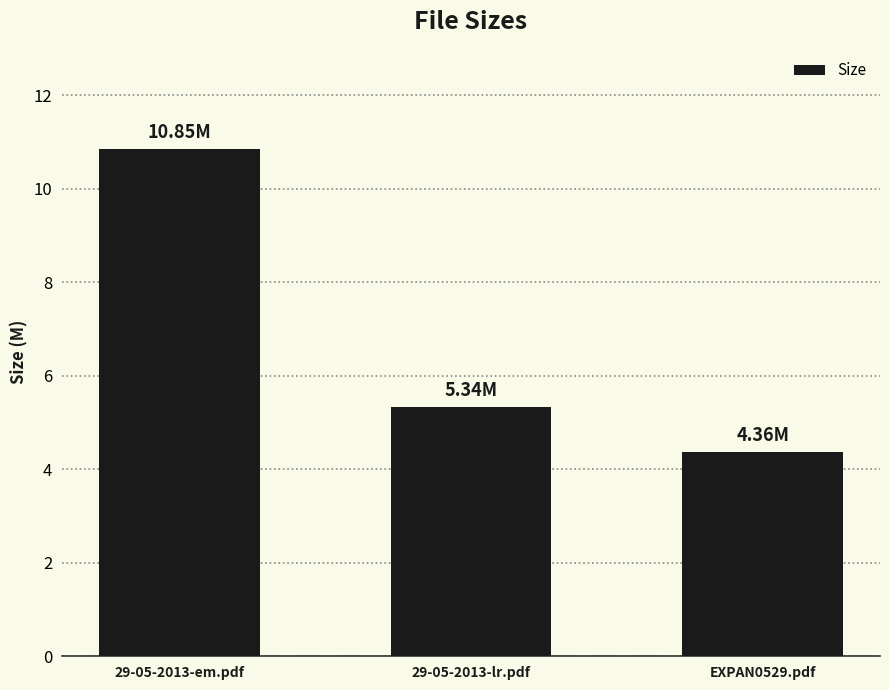

The value at 29-05-2013-lr.pdf is 7.3. True or false?

False